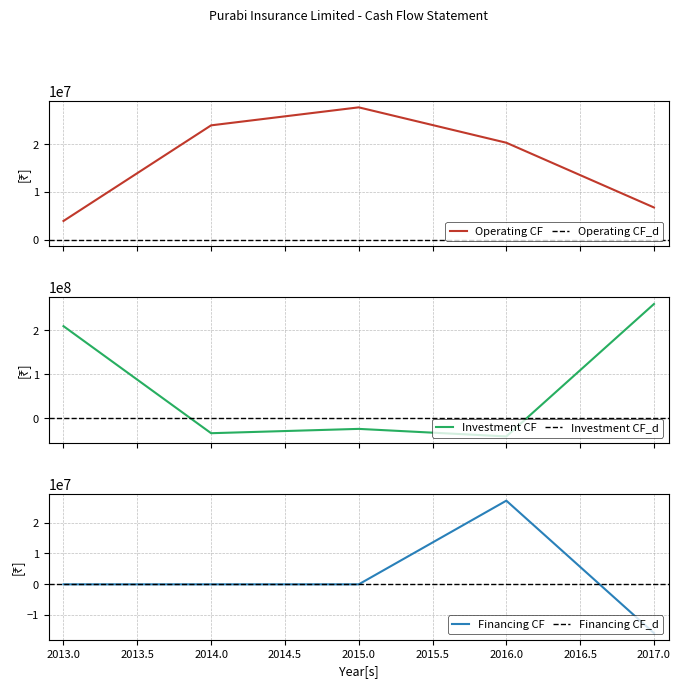

Reading left to right, extract all data points from this chart.

Net Cash Flows - Operating Activities: 2013=3943485	2014=23997802	2015=27774597	2016=20352045	2017=6776386
Net Cash Flows - Investment Activities: 2013=209349573	2014=-33993458	2015=-24167901	2016=-41340364	2017=259697228
Net Cash Flows - Financing Activities: 2013=0	2014=0	2015=0	2016=27128252	2017=-15808521